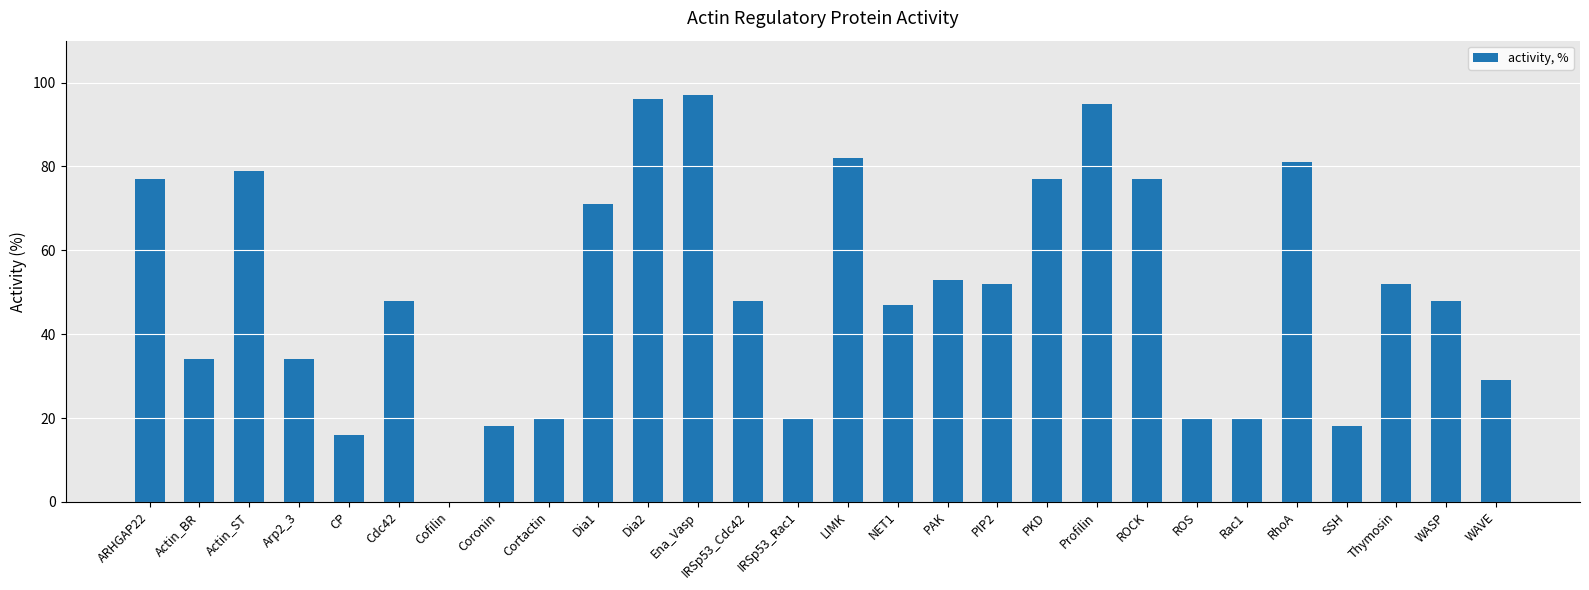

Is it true that the value at Actin_BR is 56?

False